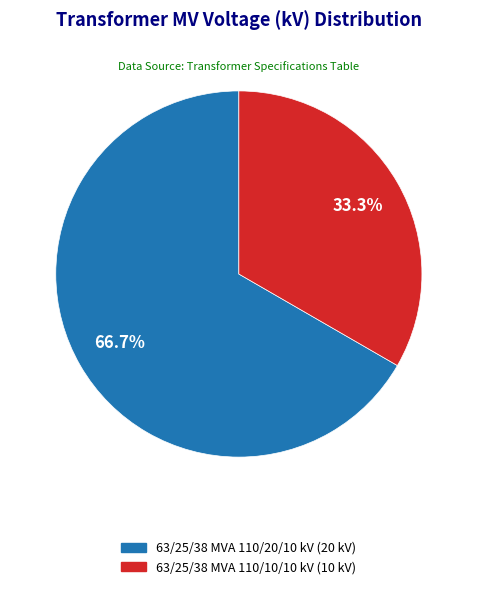

Which has a higher value, 63/25/38 MVA 110/20/10 kV or 63/25/38 MVA 110/10/10 kV?

63/25/38 MVA 110/20/10 kV